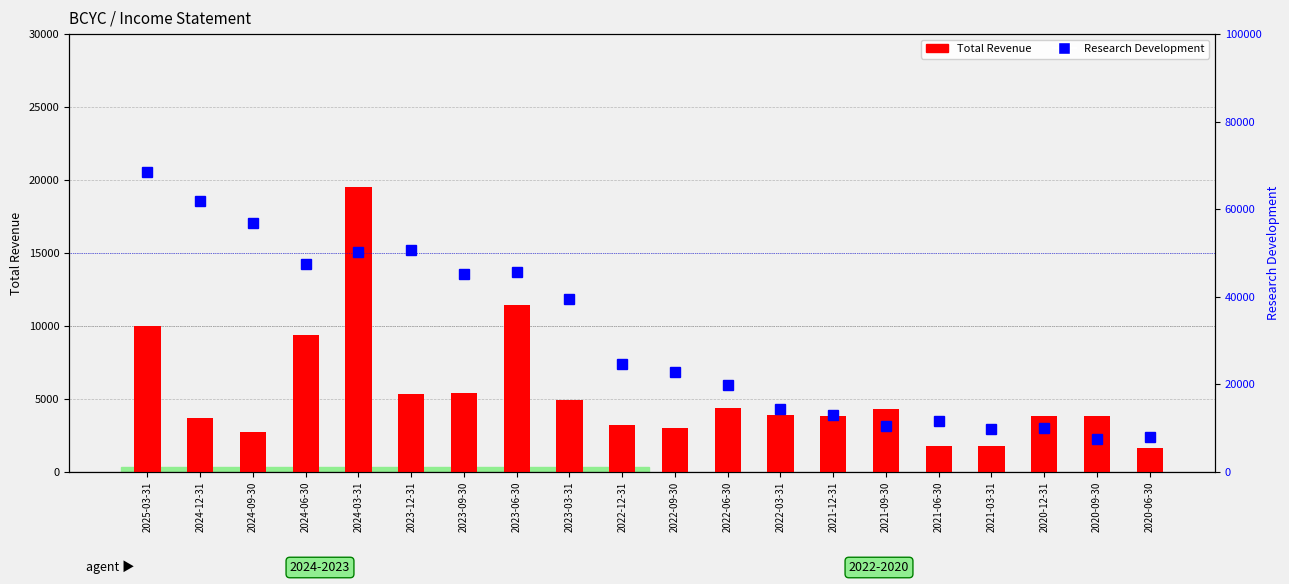

What is the label of the 12th bar from the left?

2022-06-30